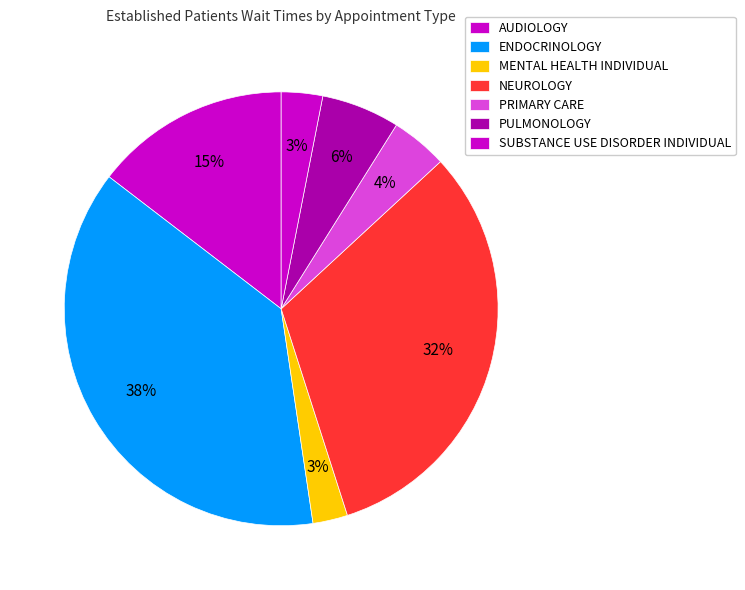

Is SUBSTANCE USE DISORDER INDIVIDUAL the majority of the pie?

No